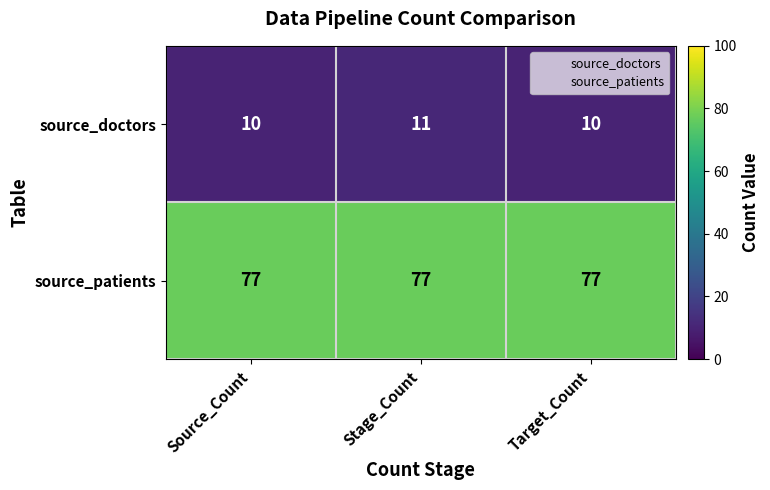

Rank the series by their average value, from highest to lowest.

source_patients, source_doctors